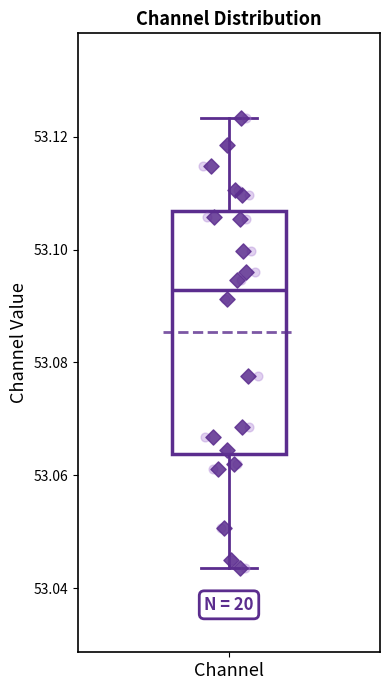

Read this box plot against the y-axis: the position of the median line, the range covered by the box, and the ends of both whiskers. The values are not printed on the chart, so give them approximately, as read against the axis.

median 53.092, box 53.064 to 53.106, whiskers 53.044 to 53.124